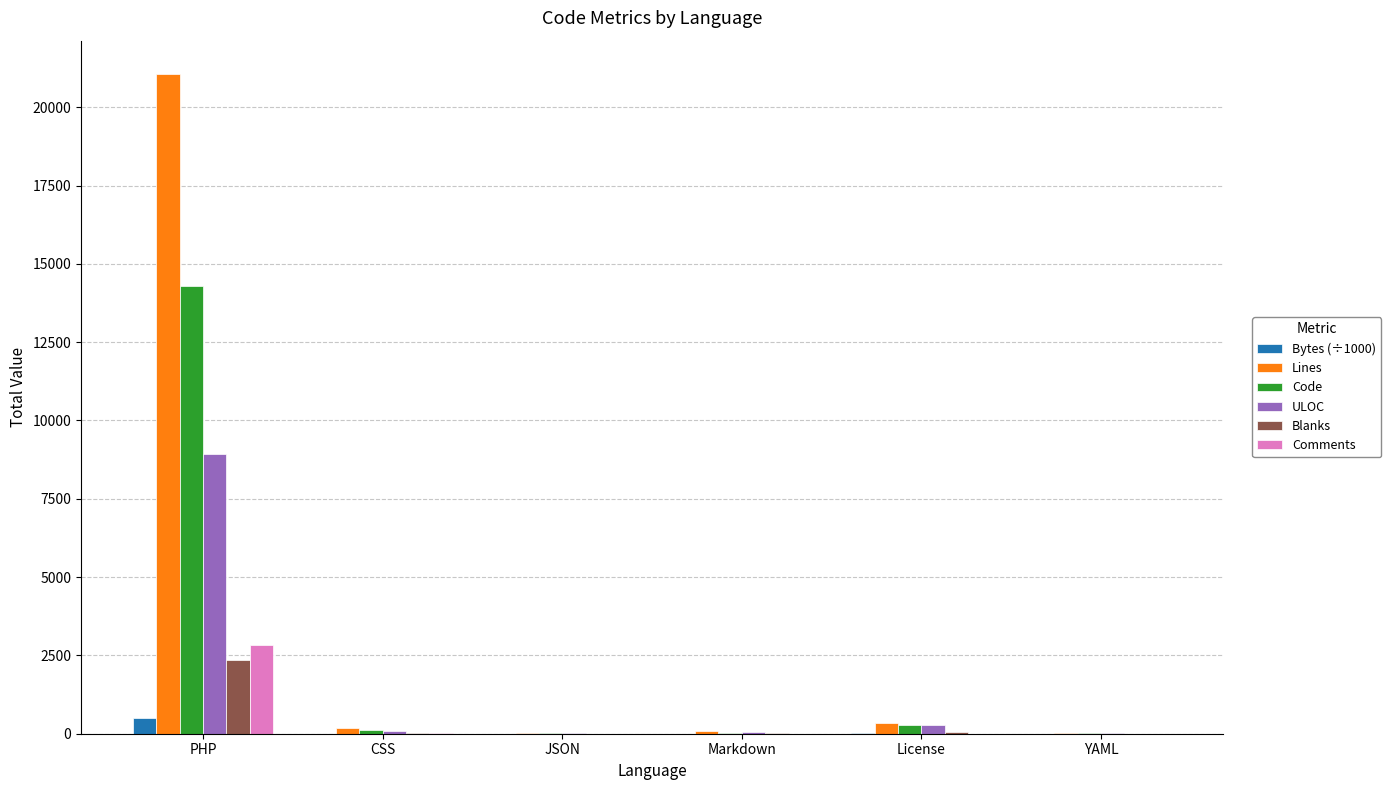

What is the average value of the Comments series?

475.3